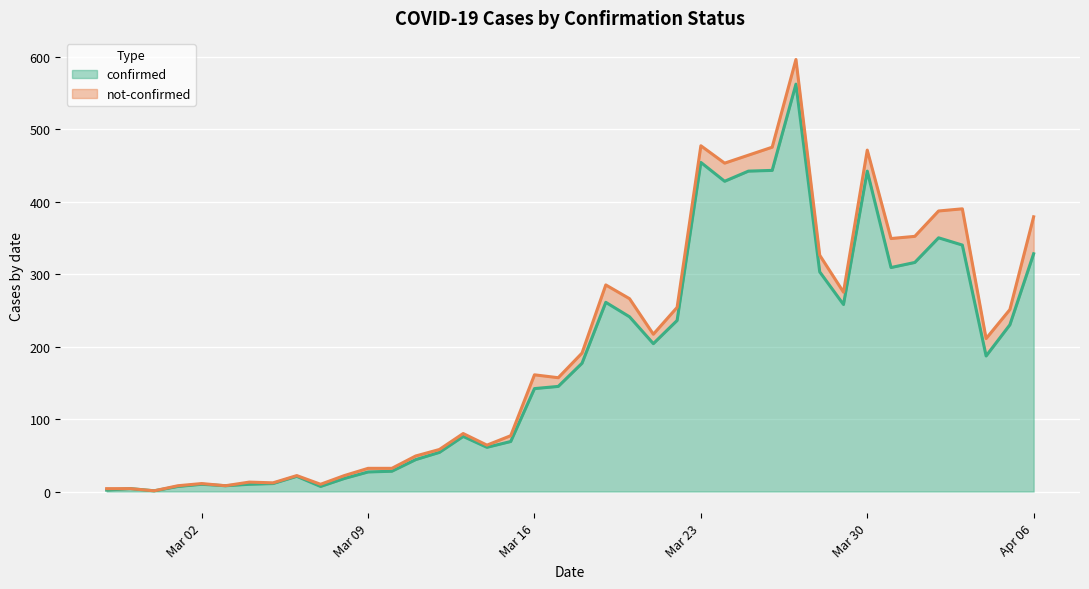

Reading left to right, list all the values displayed in this chart.

2	4	1	7	10	8	10	11	21	7	18	27	28	44	54	76	61	69	142	145	177	261	241	204	236	454	428	442	443	562	303	258	442	309	316	350	340	187	230	328